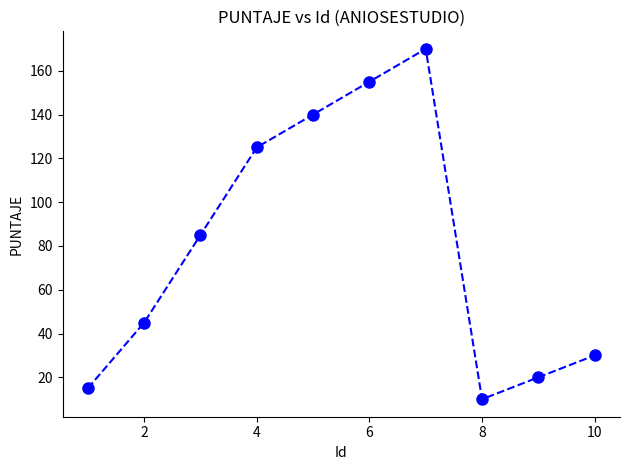

True or false: there are more than 0 points higher than both neighbors.

True